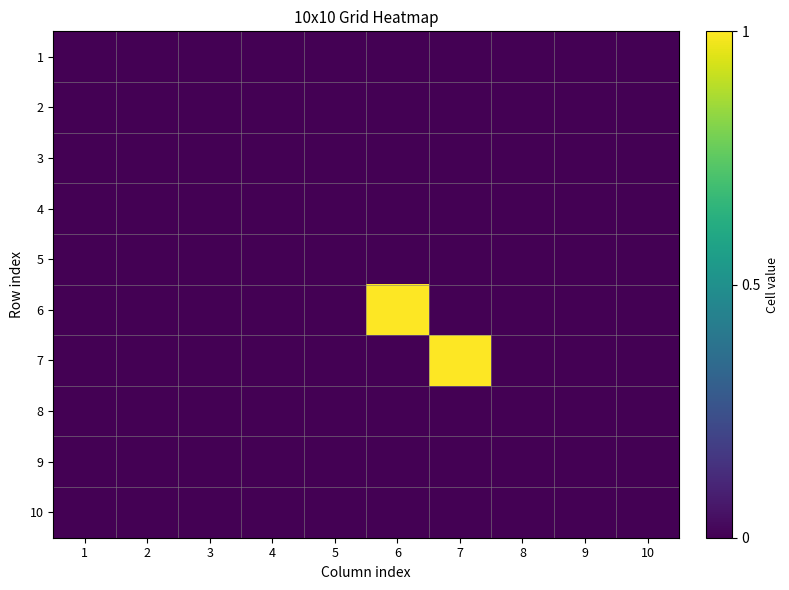

Reading left to right, what are all the values shown in this chart?

1: 1=0	2=0	3=0	4=0	5=0	6=0	7=0	8=0	9=0	10=0
2: 1=0	2=0	3=0	4=0	5=0	6=0	7=0	8=0	9=0	10=0
3: 1=0	2=0	3=0	4=0	5=0	6=0	7=0	8=0	9=0	10=0
4: 1=0	2=0	3=0	4=0	5=0	6=0	7=0	8=0	9=0	10=0
5: 1=0	2=0	3=0	4=0	5=0	6=0	7=0	8=0	9=0	10=0
6: 1=0	2=0	3=0	4=0	5=0	6=1	7=0	8=0	9=0	10=0
7: 1=0	2=0	3=0	4=0	5=0	6=0	7=1	8=0	9=0	10=0
8: 1=0	2=0	3=0	4=0	5=0	6=0	7=0	8=0	9=0	10=0
9: 1=0	2=0	3=0	4=0	5=0	6=0	7=0	8=0	9=0	10=0
10: 1=0	2=0	3=0	4=0	5=0	6=0	7=0	8=0	9=0	10=0